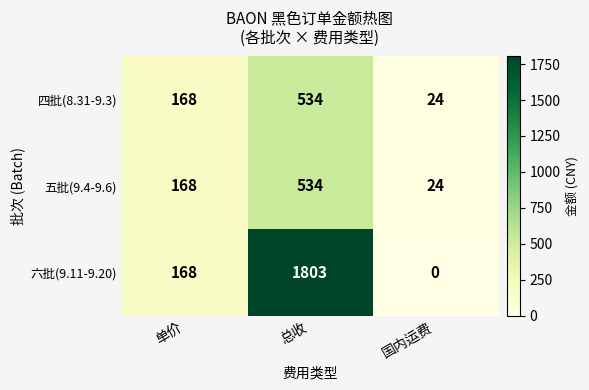

What is the sum of the 五批(9.4-9.6) values at 国内运费 and 单价?

192